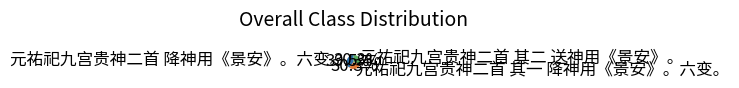

Which category has the biggest portion of the pie?

元祐祀九宫贵神二首 降神用《景安》。六变。